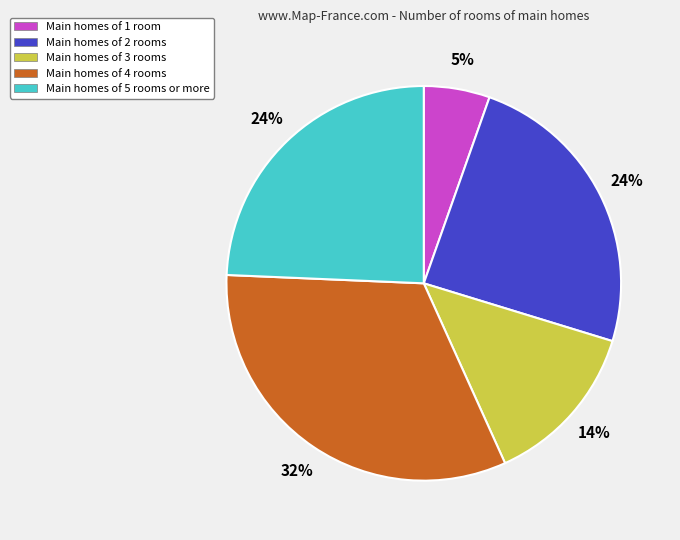

To the nearest percent, what percentage of the pie is Main homes of 4 rooms?

32%